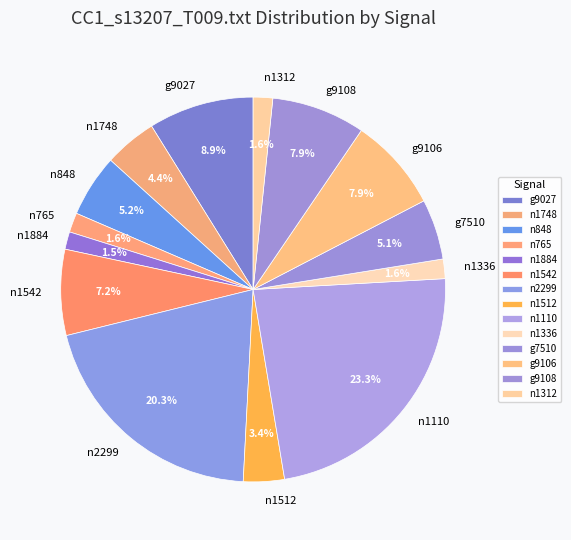

To the nearest percent, what is the difference between the g9106 and n765 slice percentages?

6%